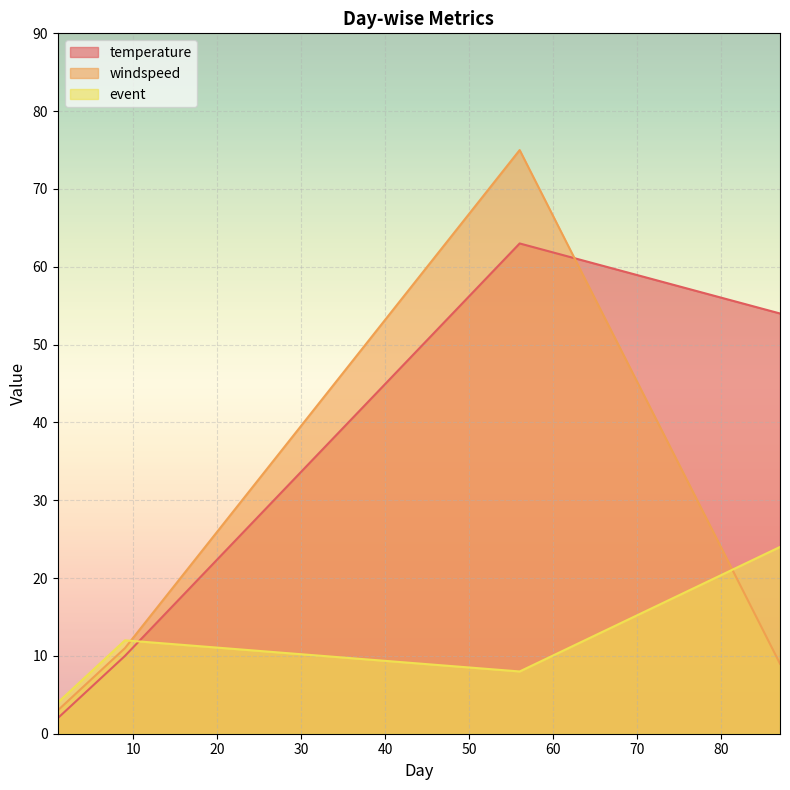

List the series in order of their overall mean, highest first.

temperature, windspeed, event